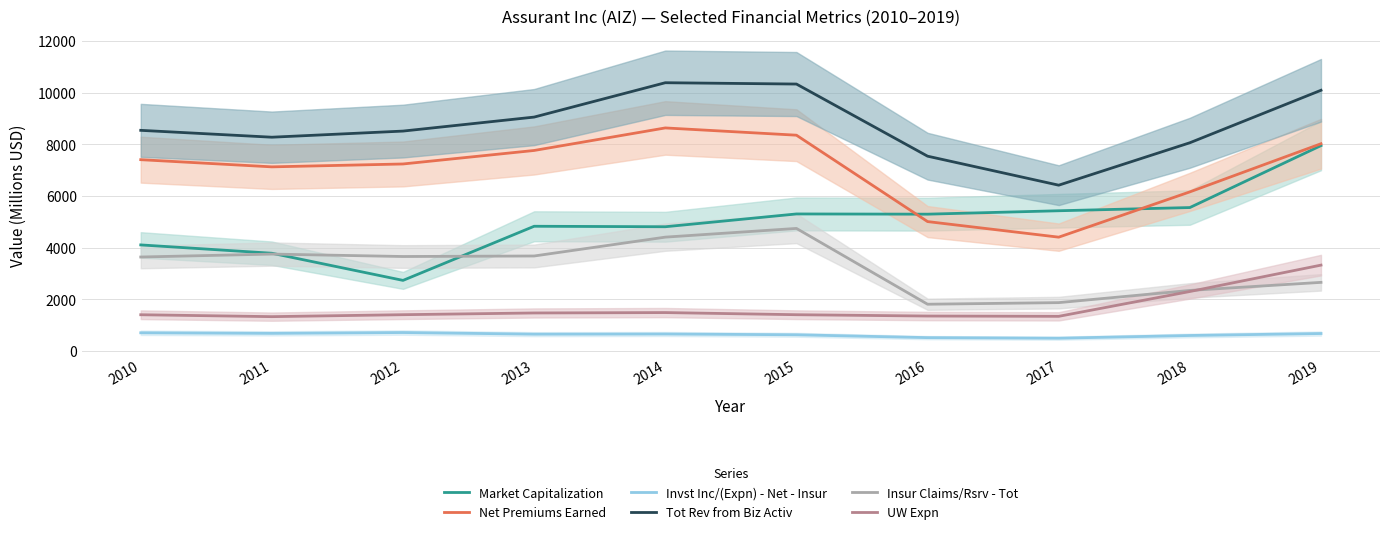

The value of Net Premiums Earned at 2010 is 3563.7. True or false?

False